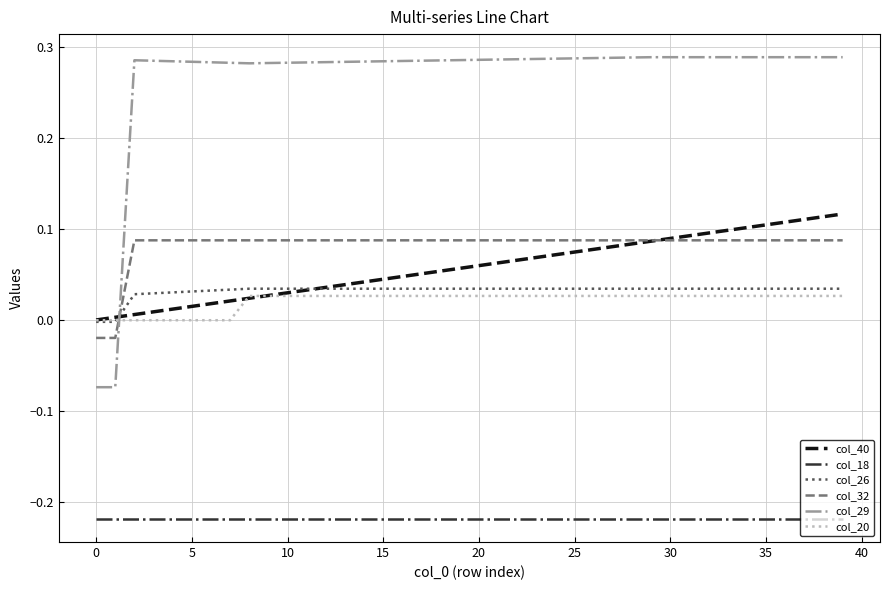

True or false: col_18 and col_32 intersect in this chart.

False